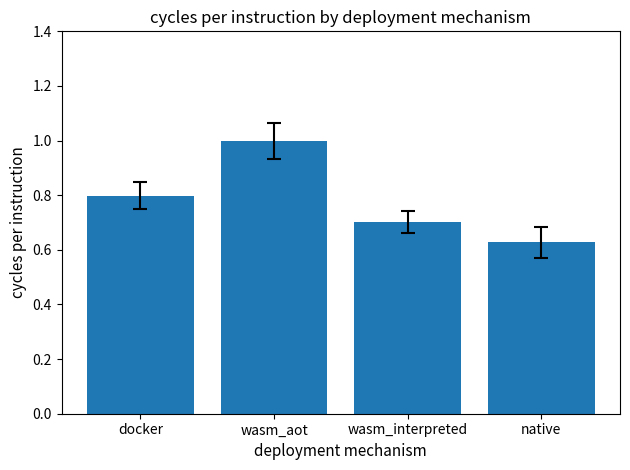

List the labels in order of value, smallest first.

native, wasm_interpreted, docker, wasm_aot